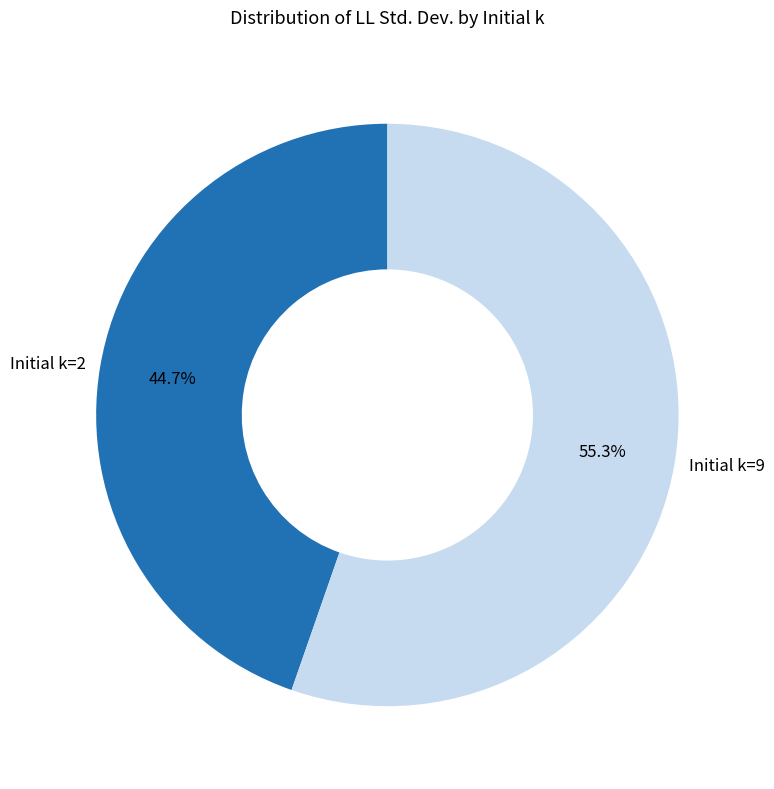

What percentage do Initial k=2 and Initial k=9 together represent?

100.0%